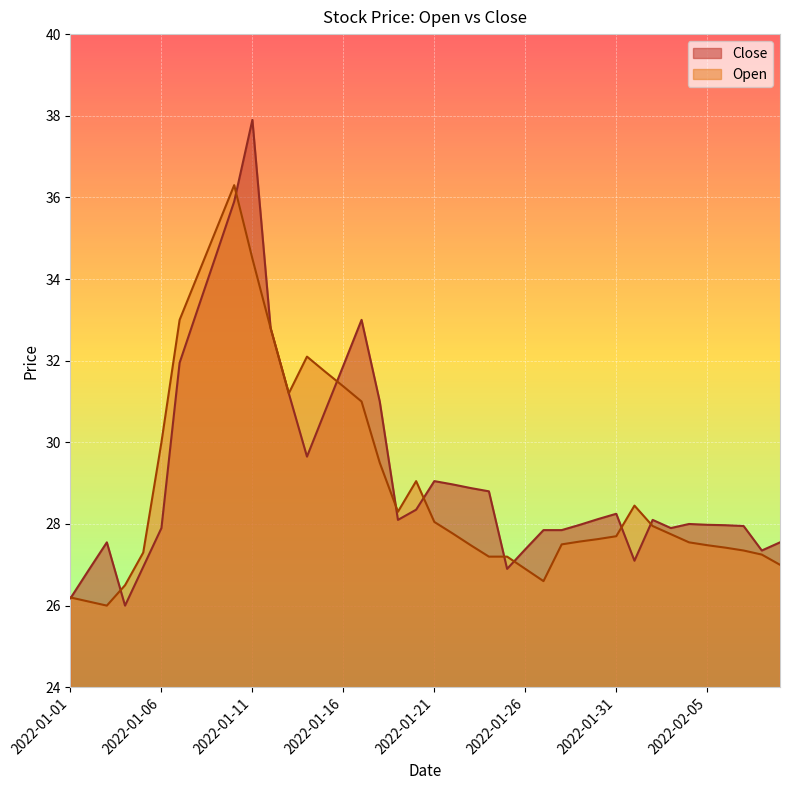

List the labels in order of Open value, largest first.

2022-01-10, 2022-01-09, 2022-01-11, 2022-01-08, 2022-01-07, 2022-01-12, 2022-01-14, 2022-01-15, 2022-01-16, 2022-01-13, 2022-01-17, 2022-01-06, 2022-01-18, 2022-01-20, 2022-02-01, 2022-01-19, 2022-01-21, 2022-02-02, 2022-01-22, 2022-02-03, 2022-01-31, 2022-01-30, 2022-01-29, 2022-02-04, 2022-01-28, 2022-01-23, 2022-02-05, 2022-02-06, 2022-02-07, 2022-01-05, 2022-02-08, 2022-01-24, 2022-01-25, 2022-02-09, 2022-01-26, 2022-01-27, 2022-01-04, 2022-01-01, 2022-01-02, 2022-01-03